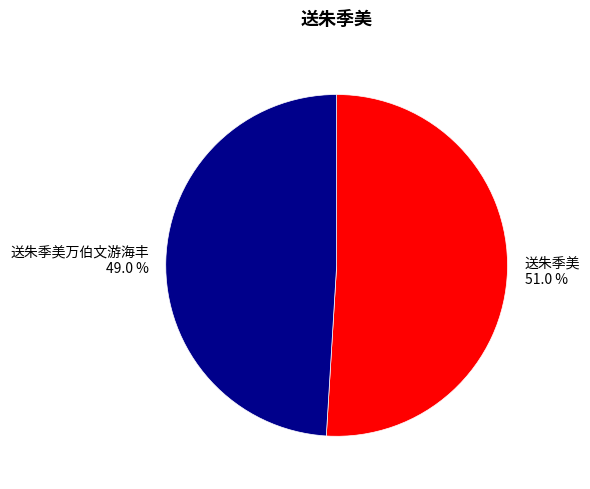

How many slices are in this pie chart?

2